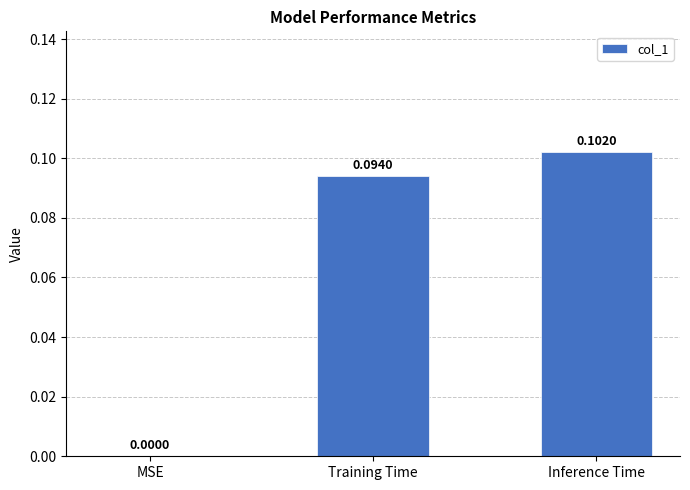

Which category has the highest value across all series?

Inference Time